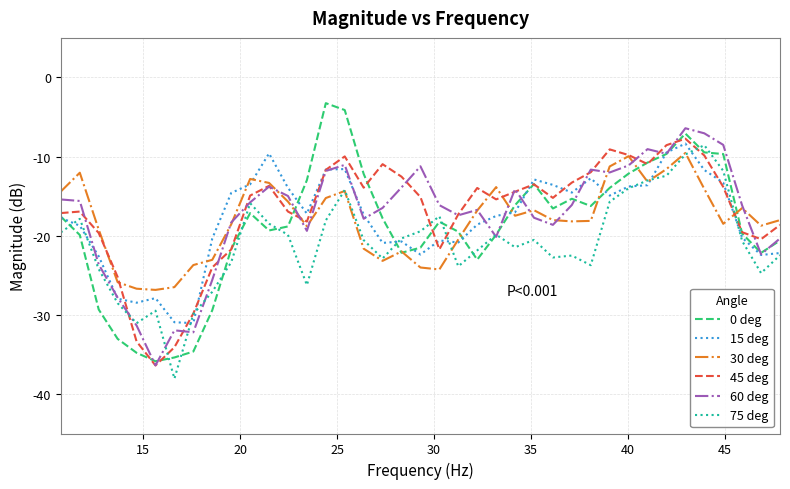

Which series has the largest range (max minus min)?

0 deg